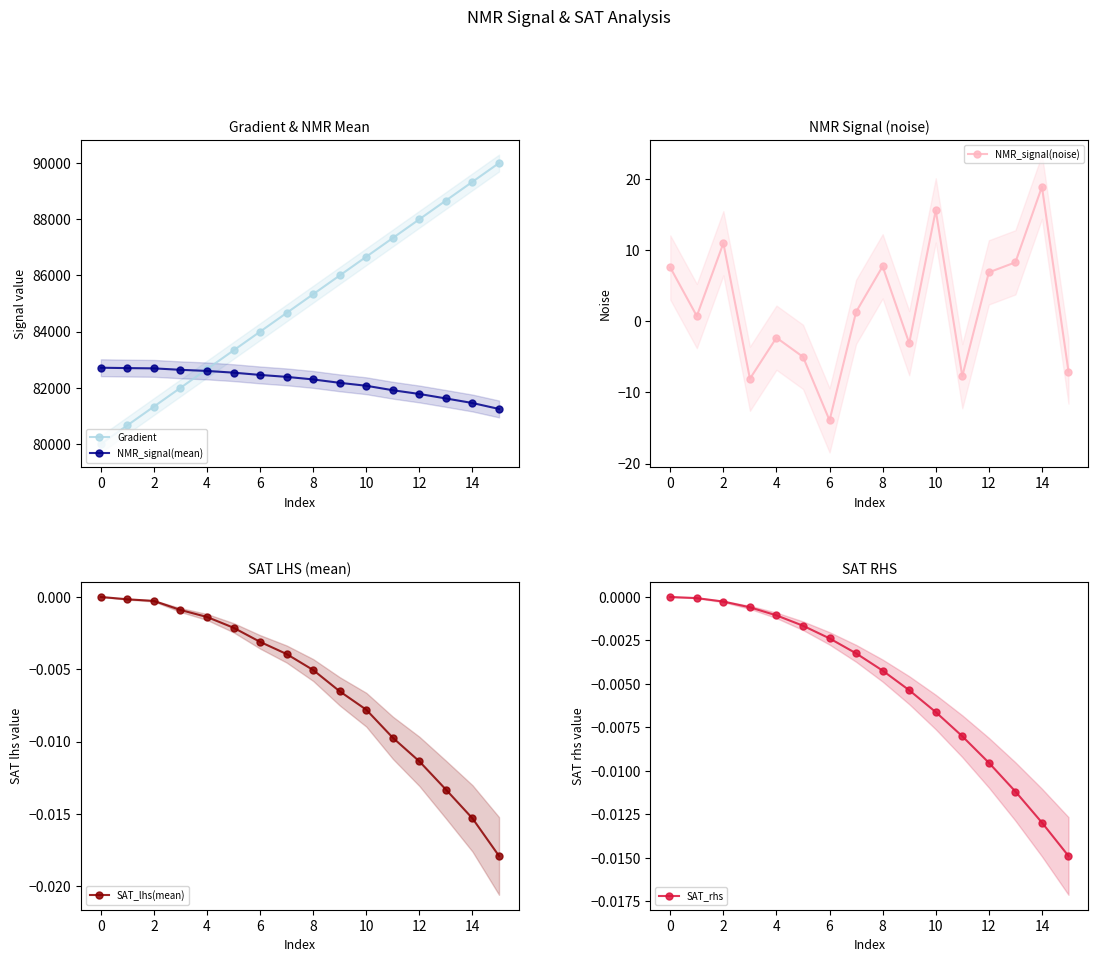

True or false: Gradient has more than 0 interior local peaks.

False